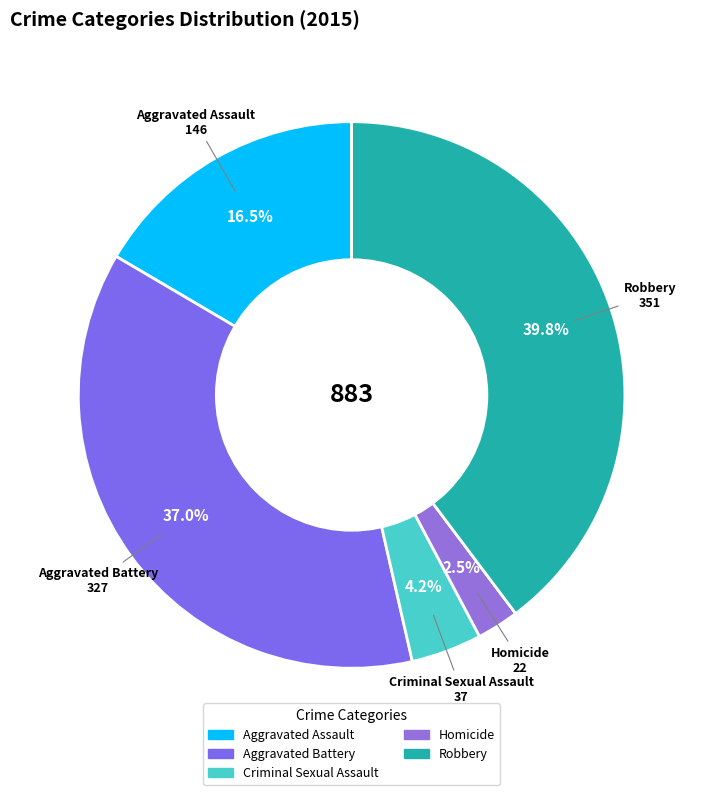

Rank the categories by value from lowest to highest.

Homicide, Criminal Sexual Assault, Aggravated Assault, Aggravated Battery, Robbery